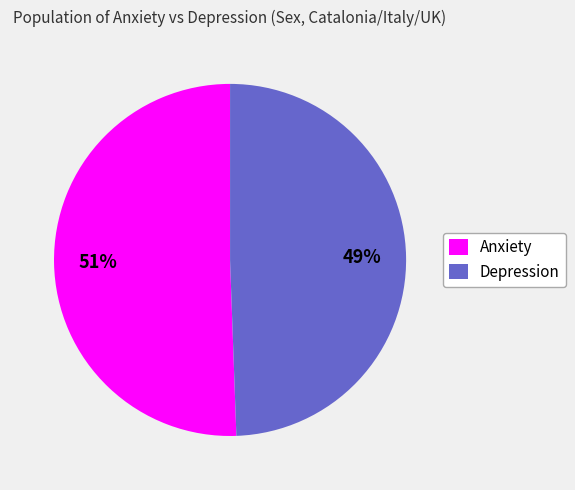

How many segments does this pie chart have?

2